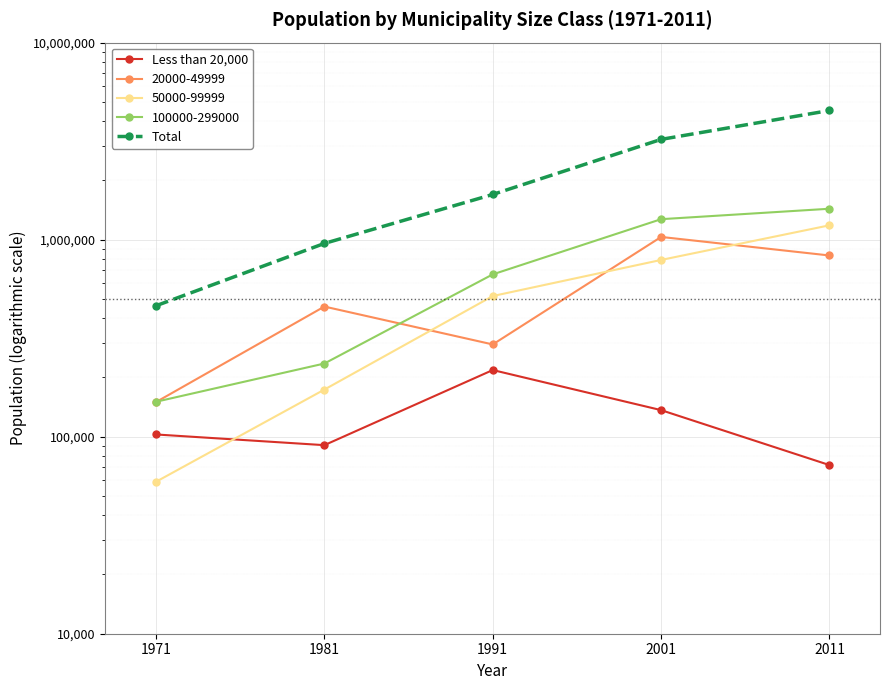

Is it true that Total equals 1766958 at 2011?

False